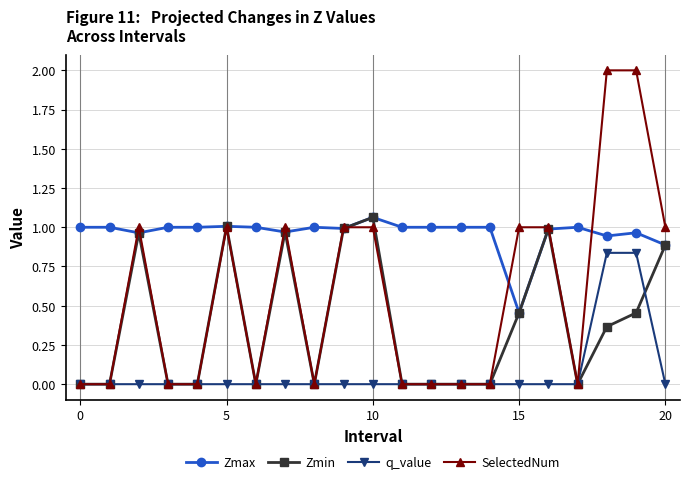

True or false: Zmax and q_value intersect in this chart.

False